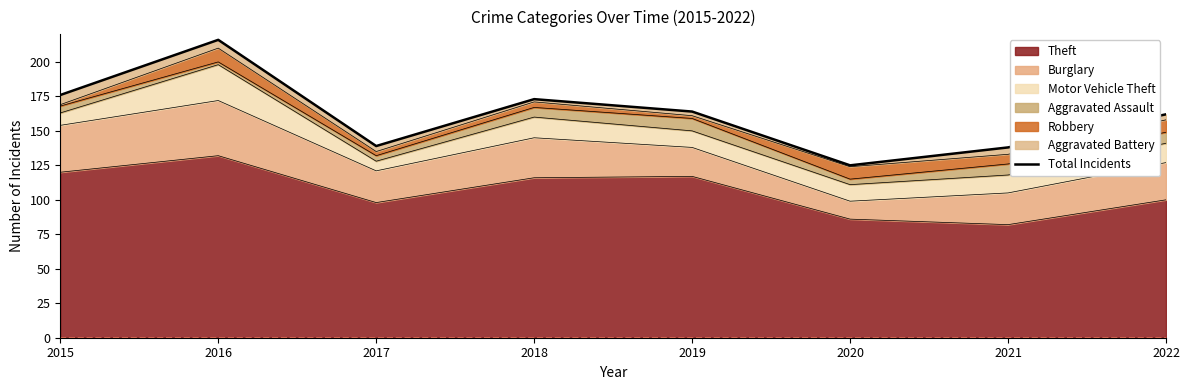

What is the change in value from 2015 to 2017?

-37